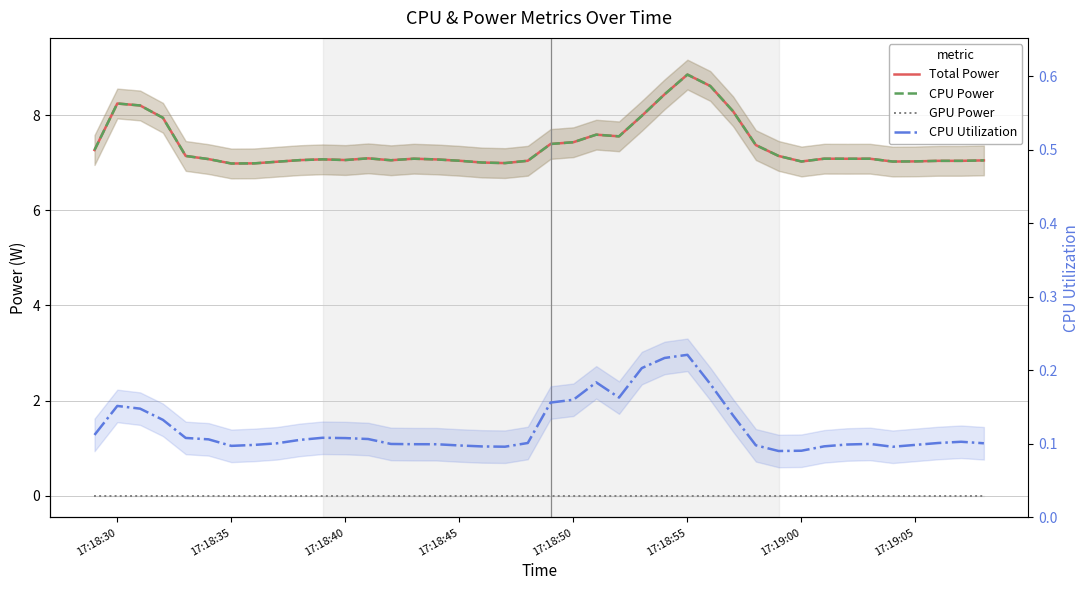

What is the lowest value of the CPU Utilization series?

0.1